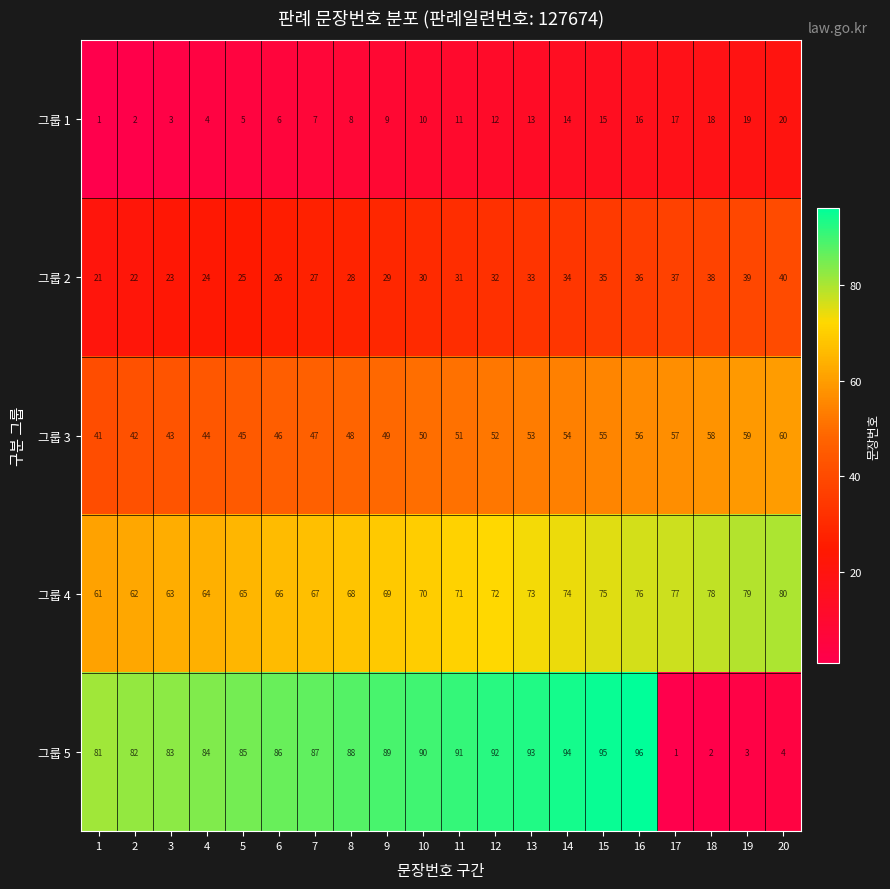

At how many categories does at least one series exceed 17?

20